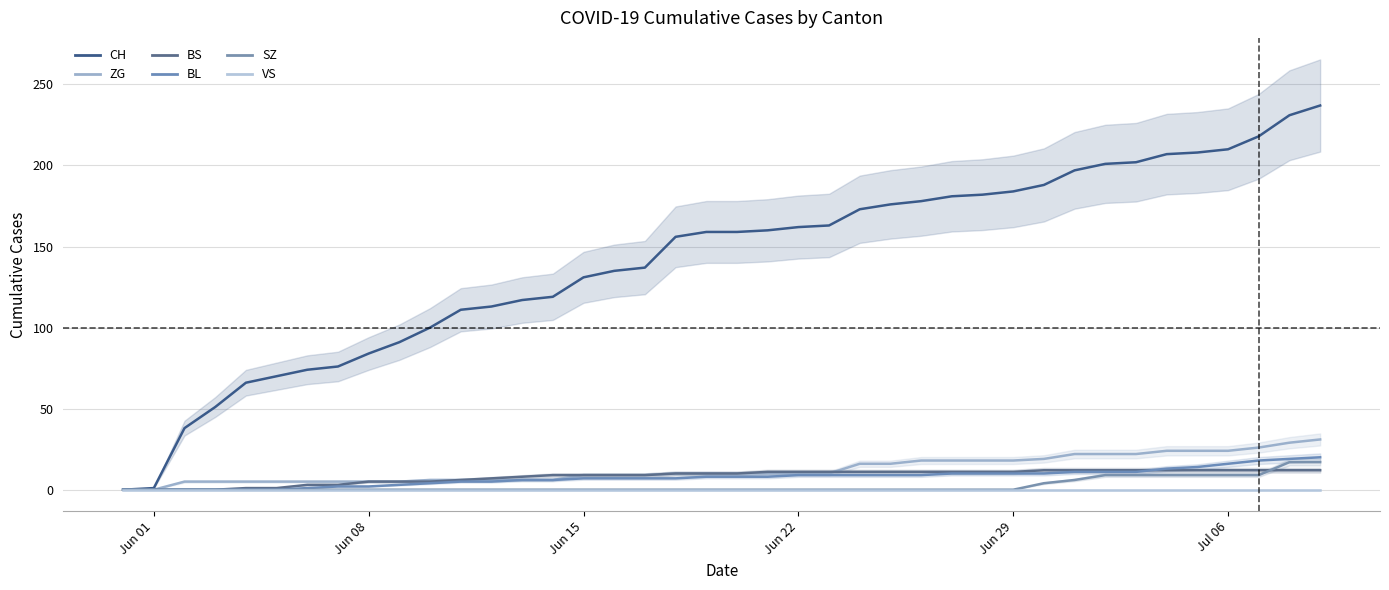

What is the value of the ZG point at the 26th from the left?

16